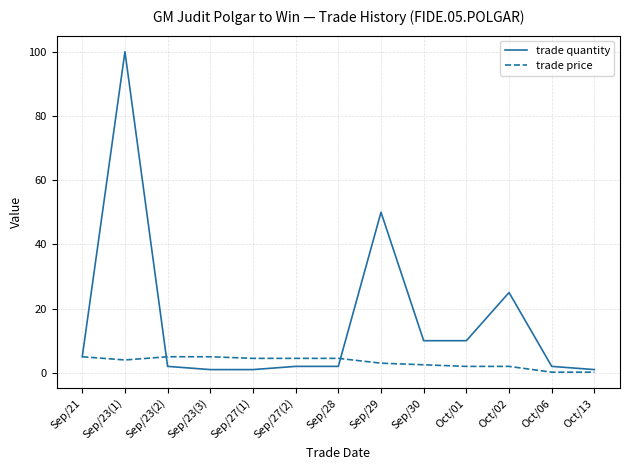

List the series in order of their overall mean, lowest first.

trade price, trade quantity